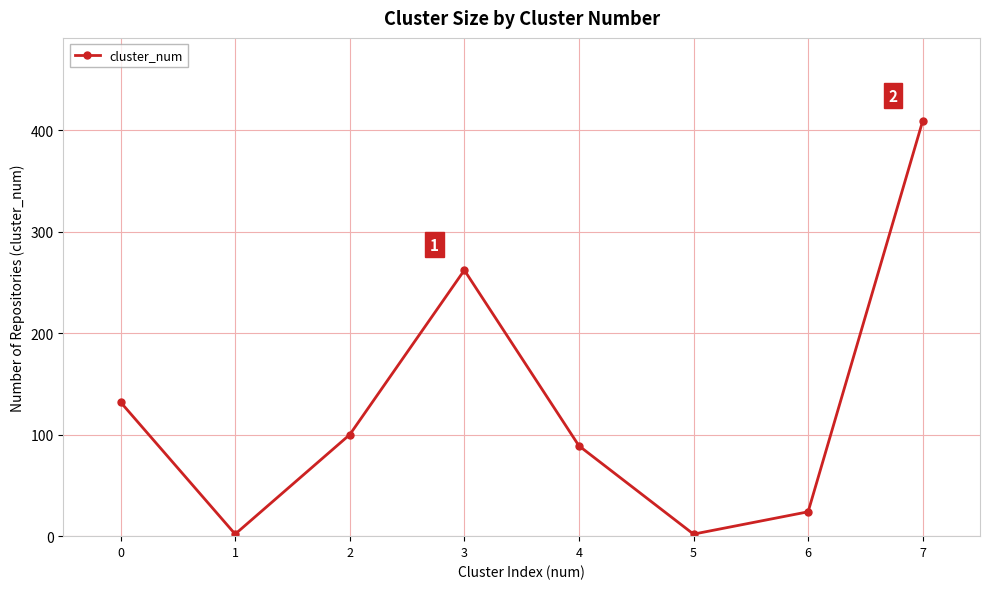

Reading left to right, list all the values displayed in this chart.

0=132	1=2	2=100	3=262	4=89	5=2	6=24	7=409